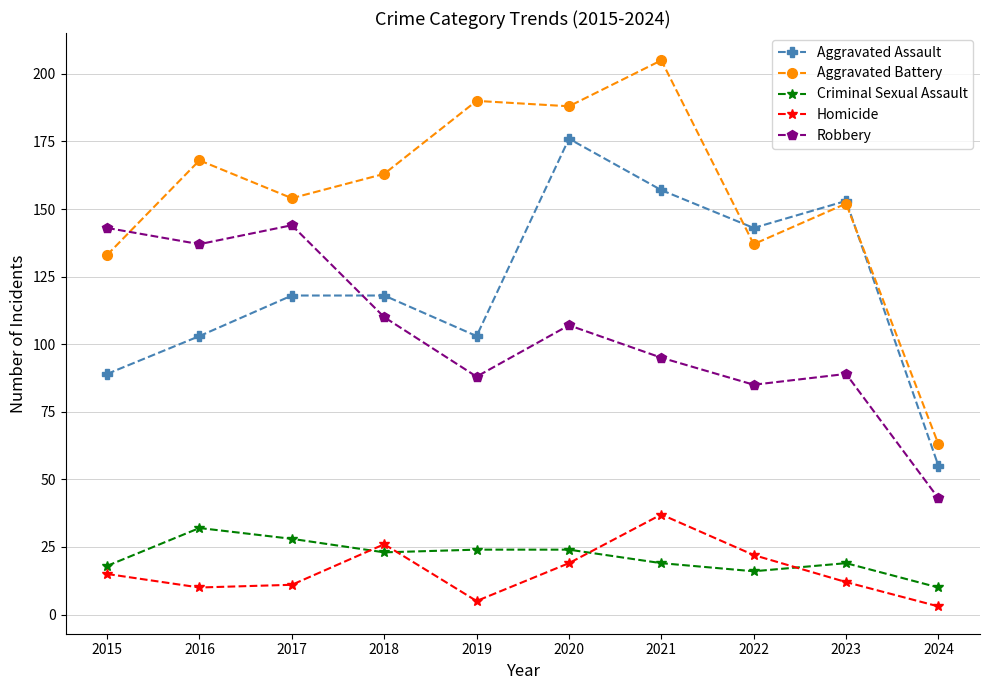

True or false: Homicide has a value of 21 at 2023.

False